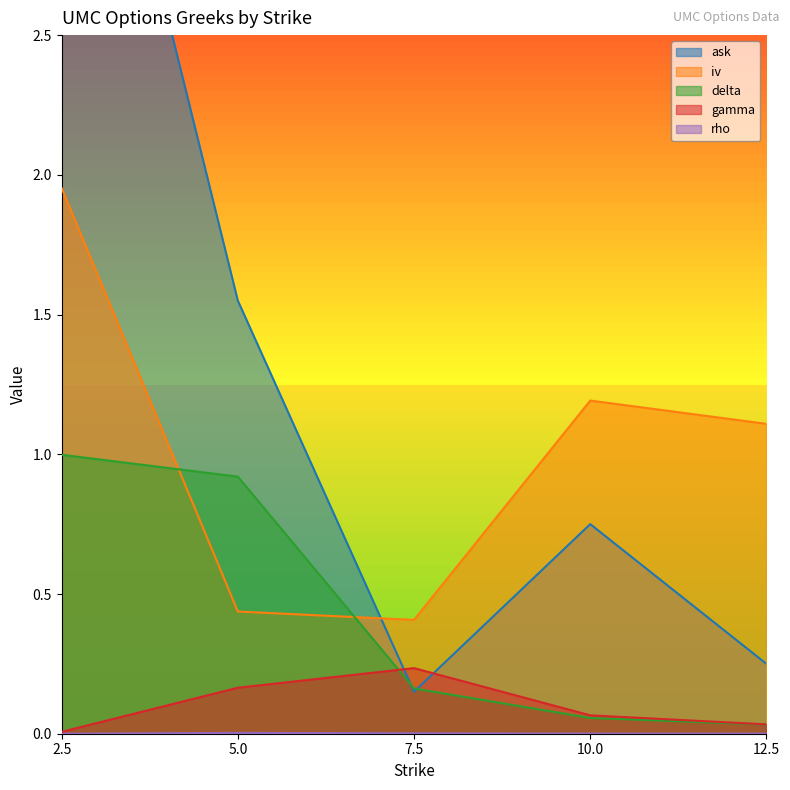

What position from the right is 7.5?

3